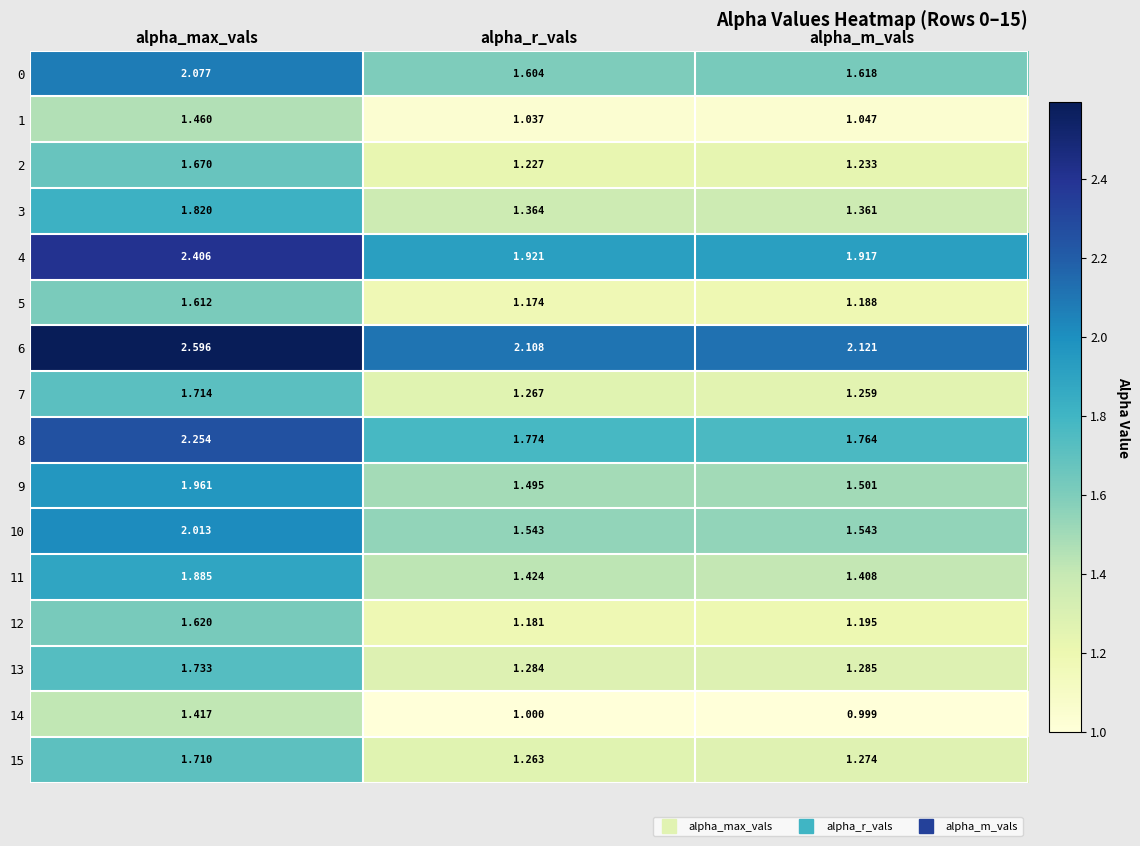

Which category has the lowest value across all series?

alpha_m_vals